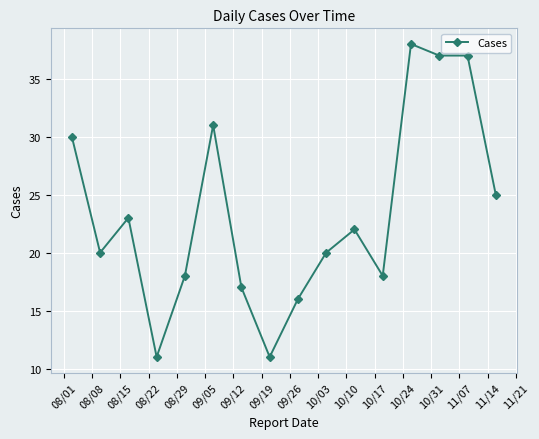

What is the difference between the maximum and minimum values?

27